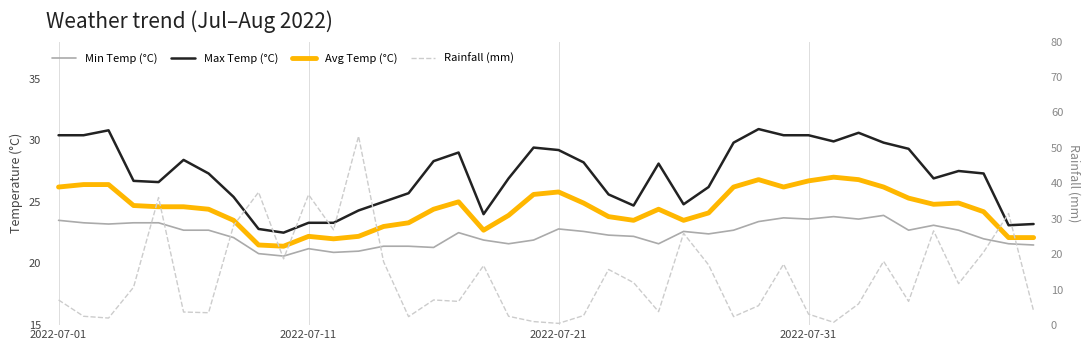

Count the number of categories in the chart.

40